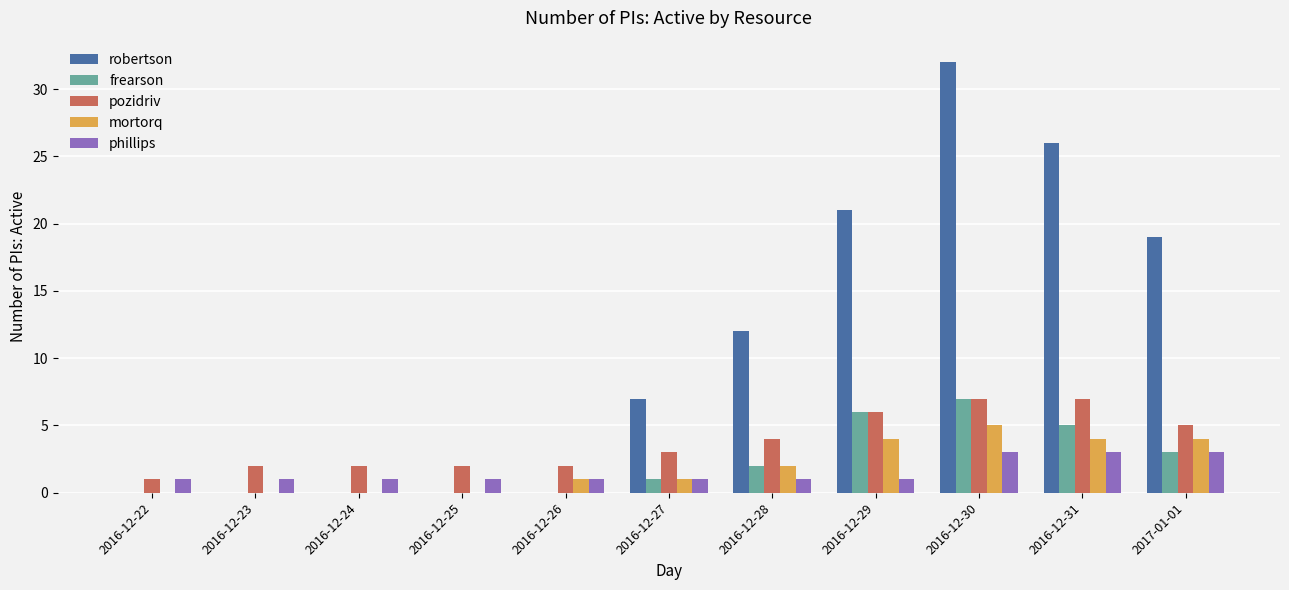

What is the total value across all series at 2016-12-27?

13